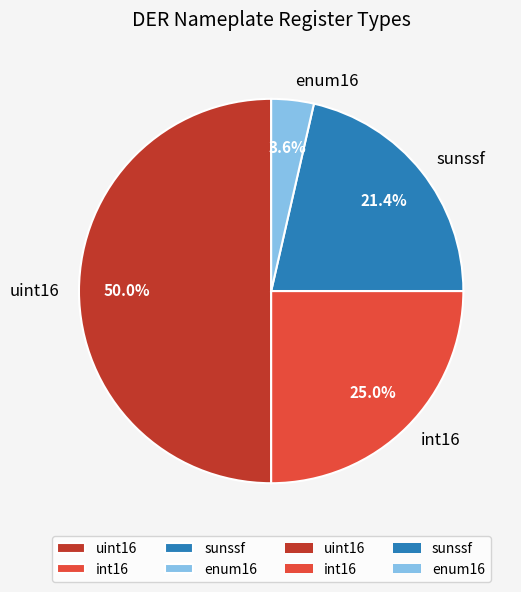

Rank the categories by value from highest to lowest.

uint16, int16, sunssf, enum16